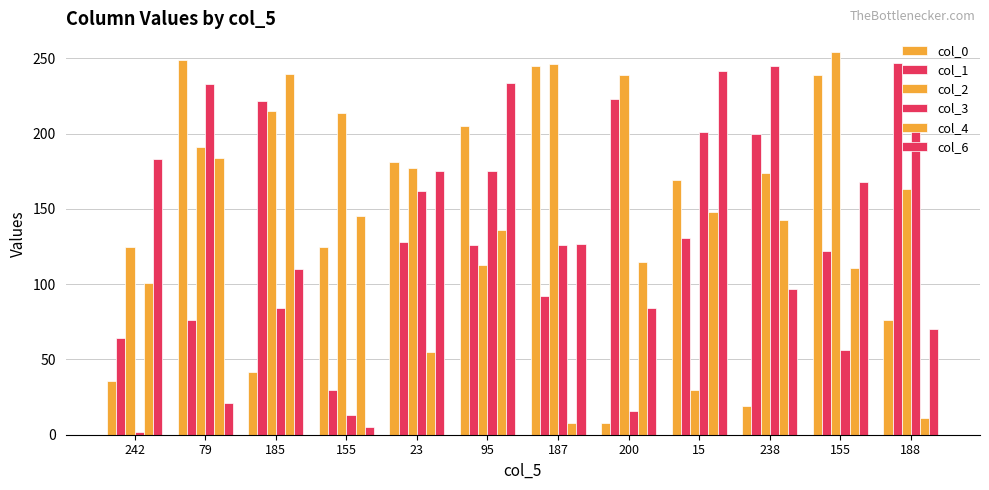

Does the chart contain any negative values?

No